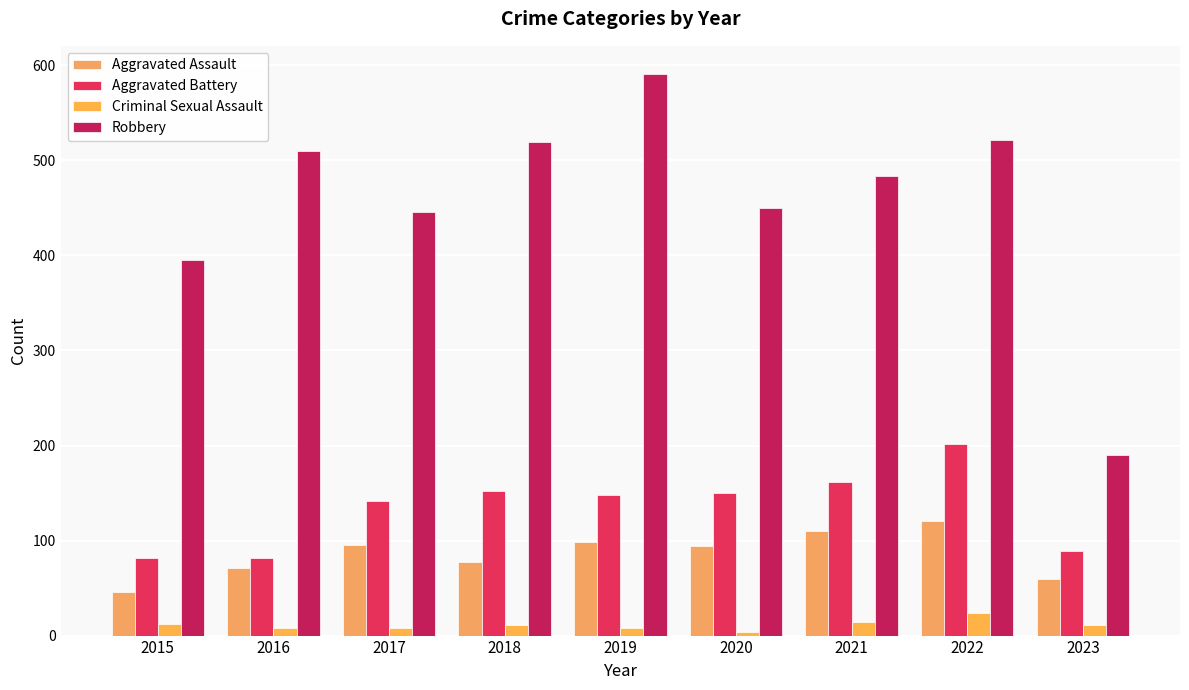

Which series has the largest total across all categories?

Robbery